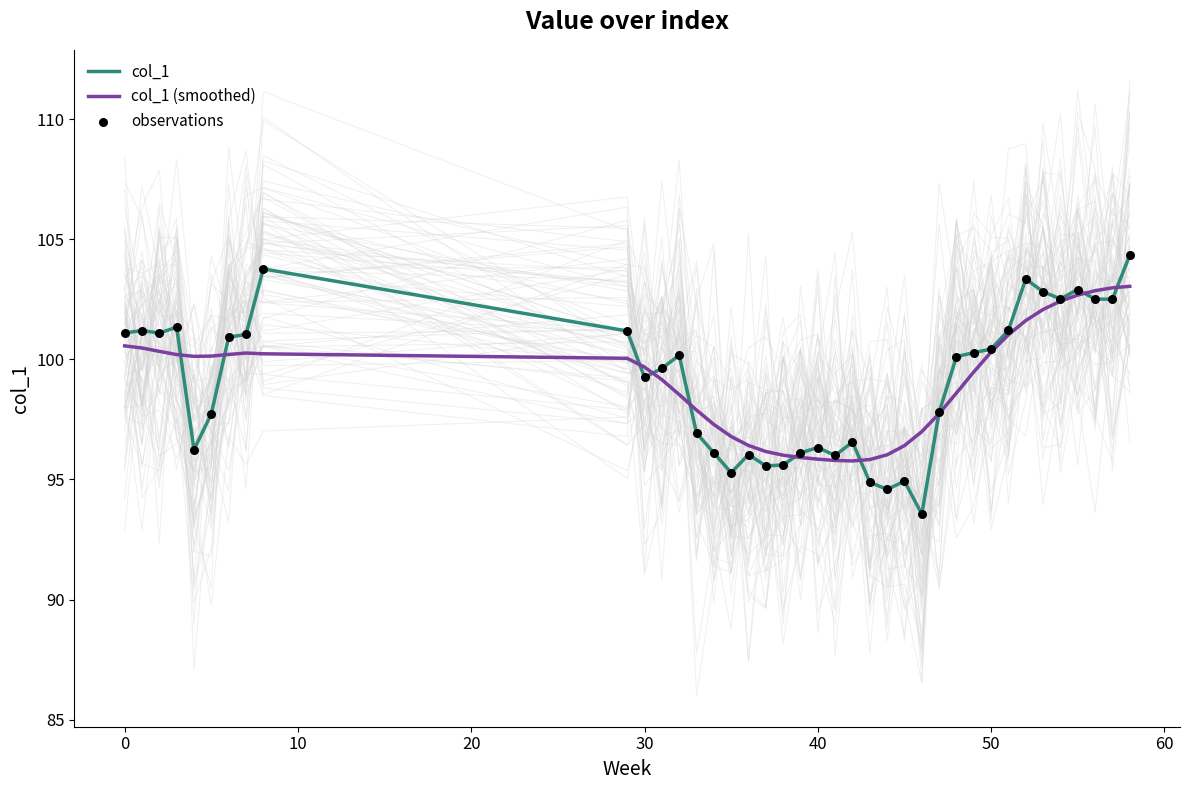

Which series has the largest total across all categories?

col_1